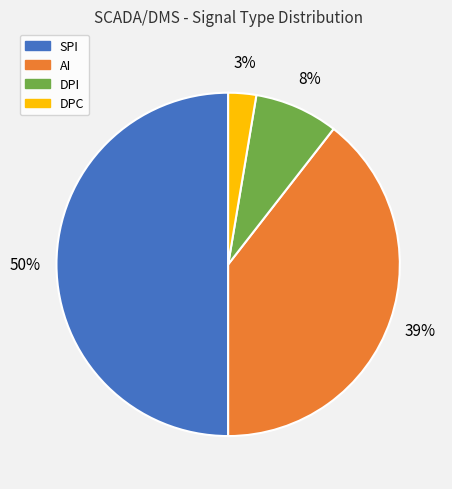

Count the number of slices in the pie.

4